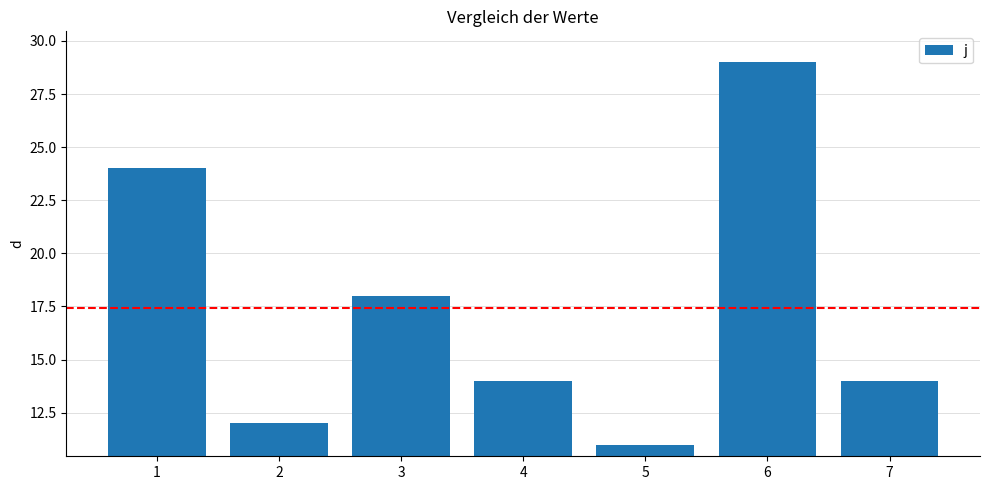

What is the change in value from 3 to 7?

-4